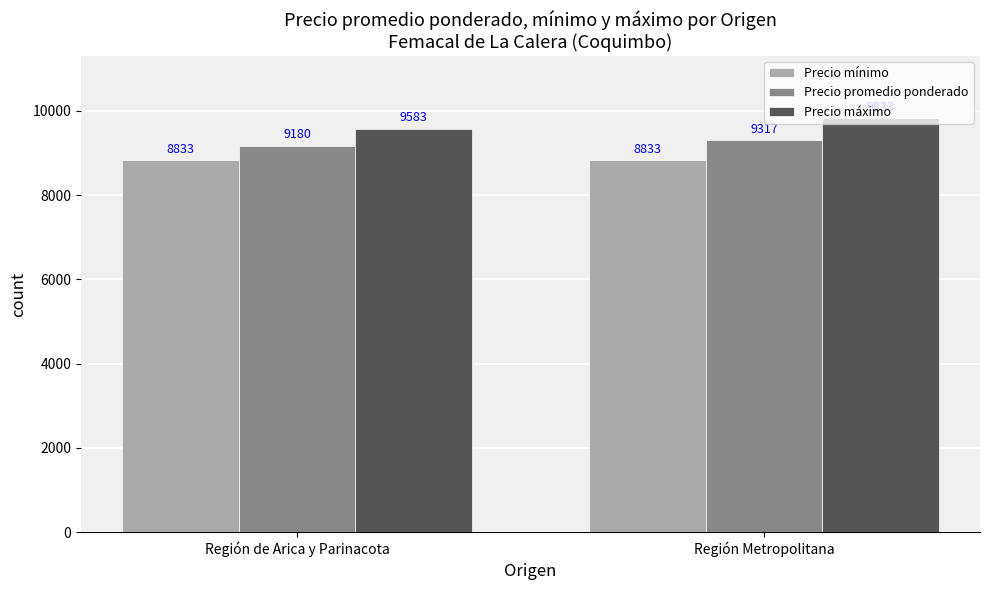

Reading left to right, extract all data points from this chart.

Precio mínimo: 8833	8833
Precio promedio ponderado: 9180	9317
Precio máximo: 9583	9833